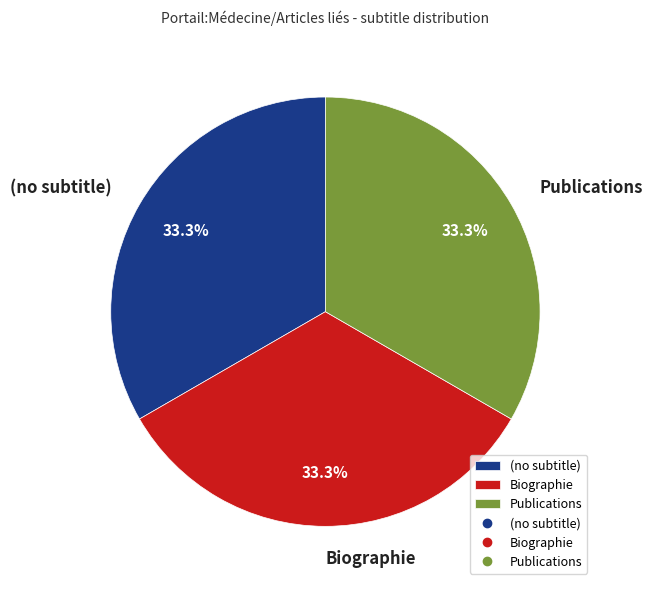

True or false: Biographie accounts for 33% of the total.

True